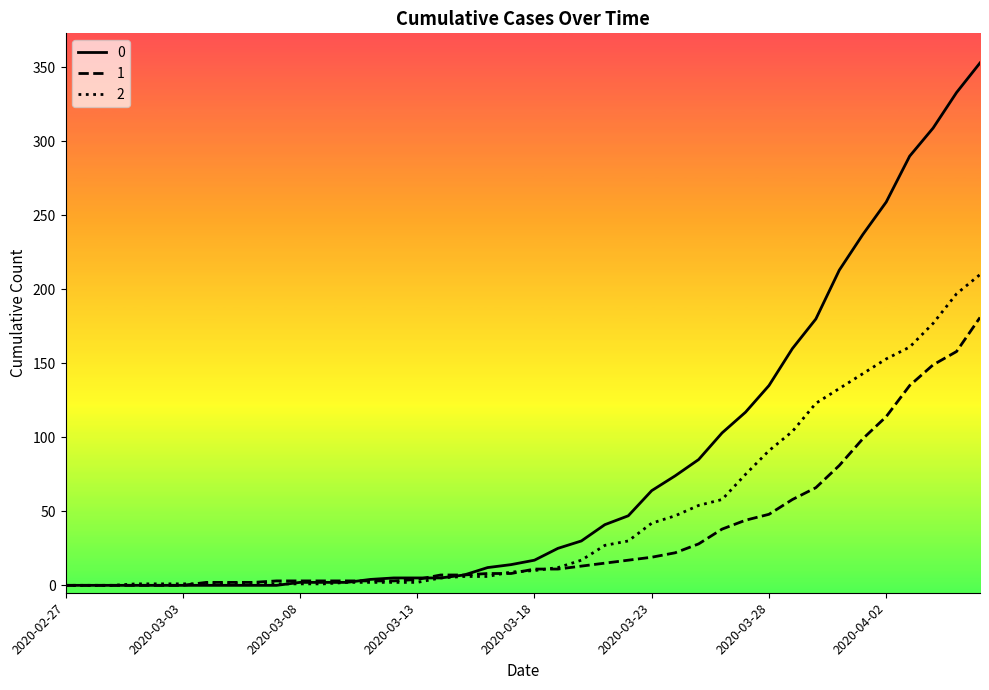

Rank the series by their maximum value, from highest to lowest.

0, 2, 1